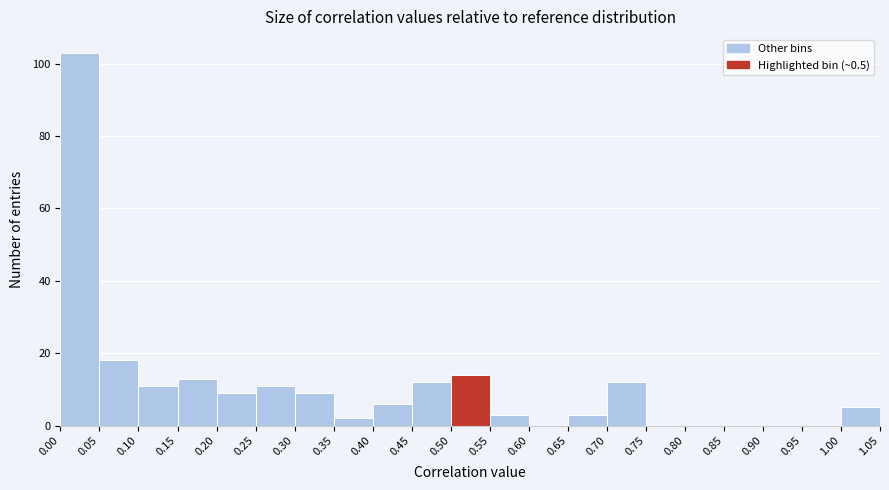

What is the height of the bar covering 0.45 to 0.50 on the x-axis? The values are not printed on the chart, so give them approximately, as read against the axis.

12